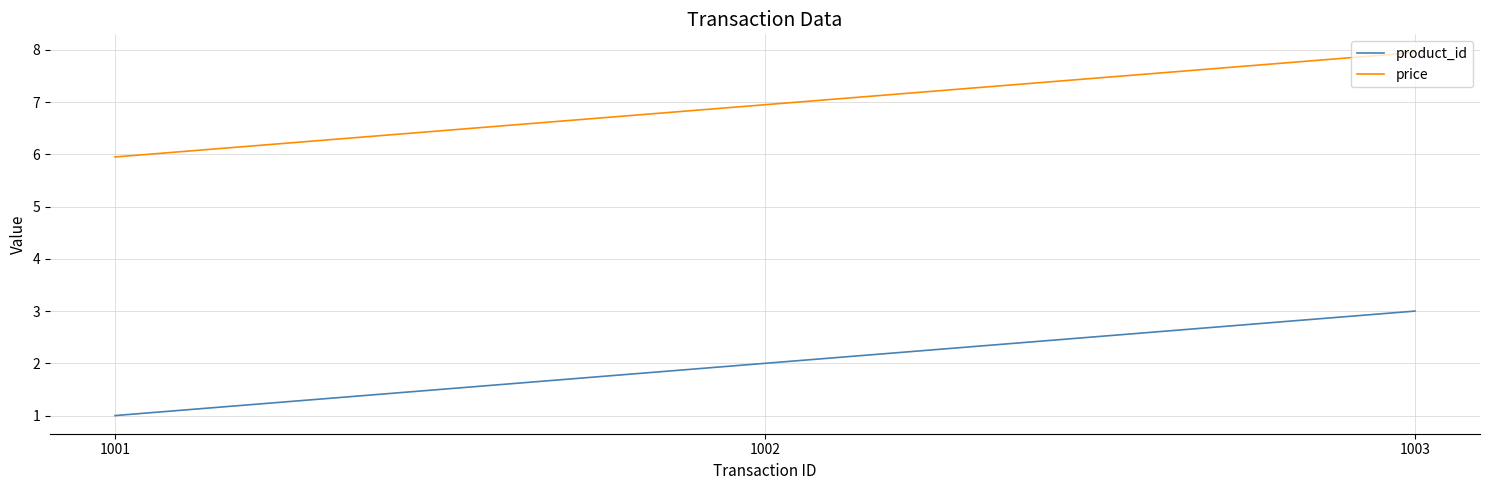

Is the value of product_id at 1003 greater than the value of price at 1001?

No